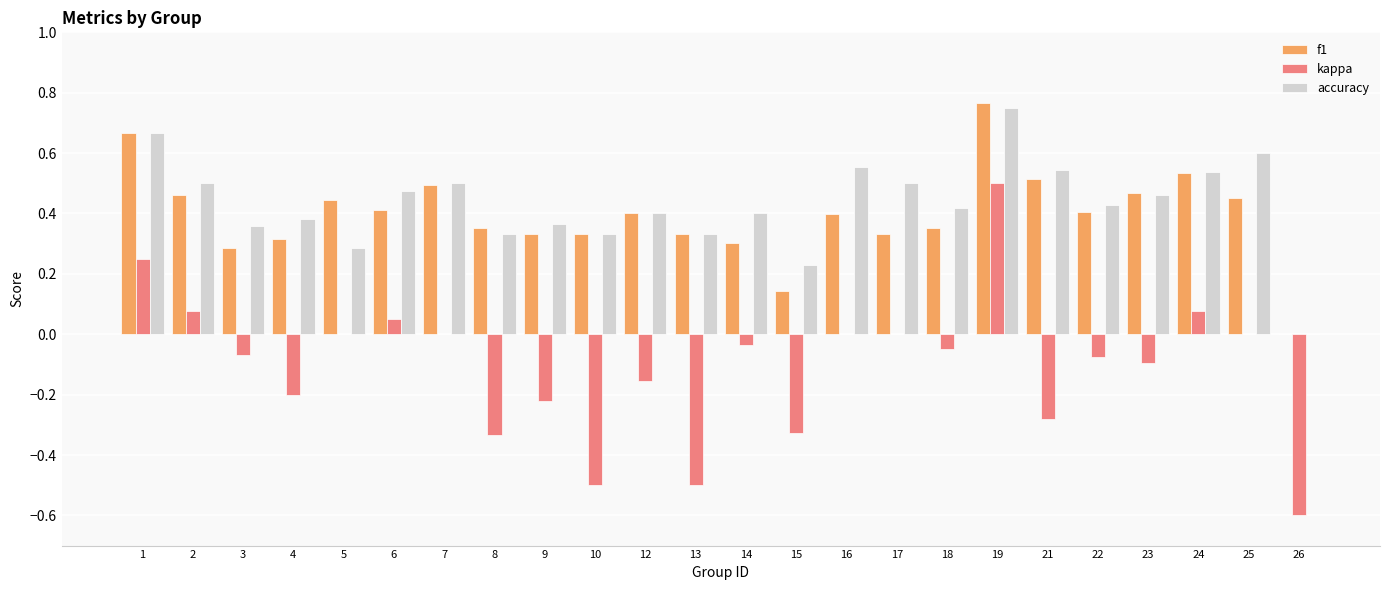

At which category is the sum across all series the highest?

19